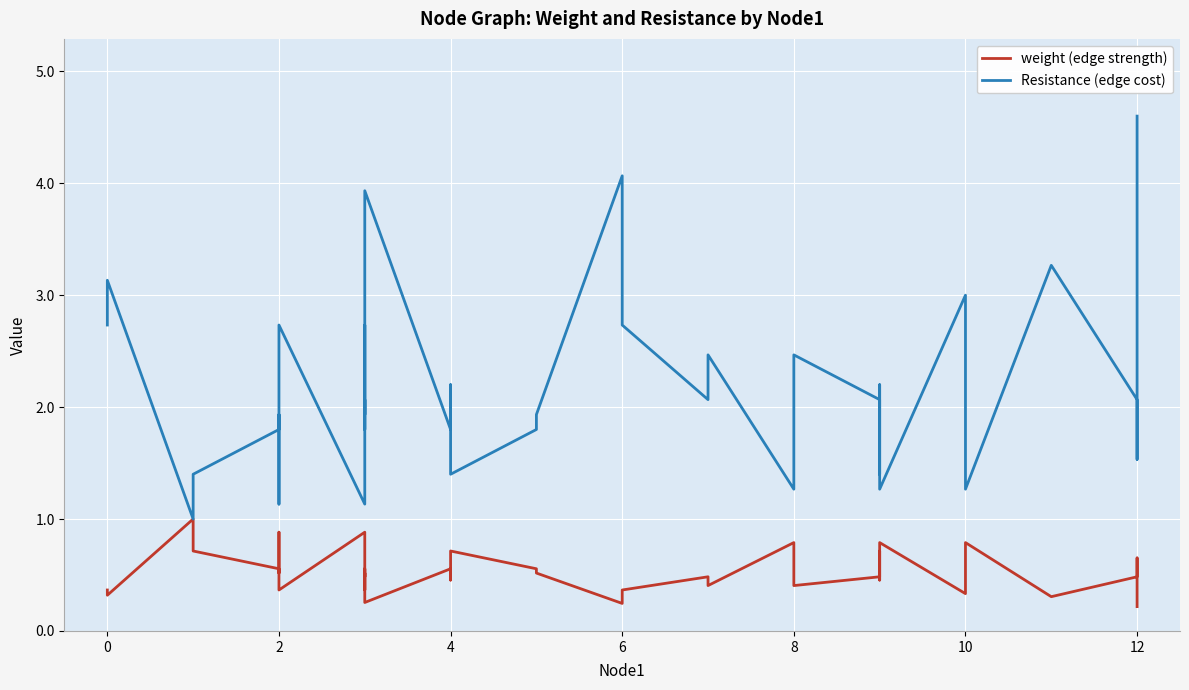

How many lines are shown in the chart?

2